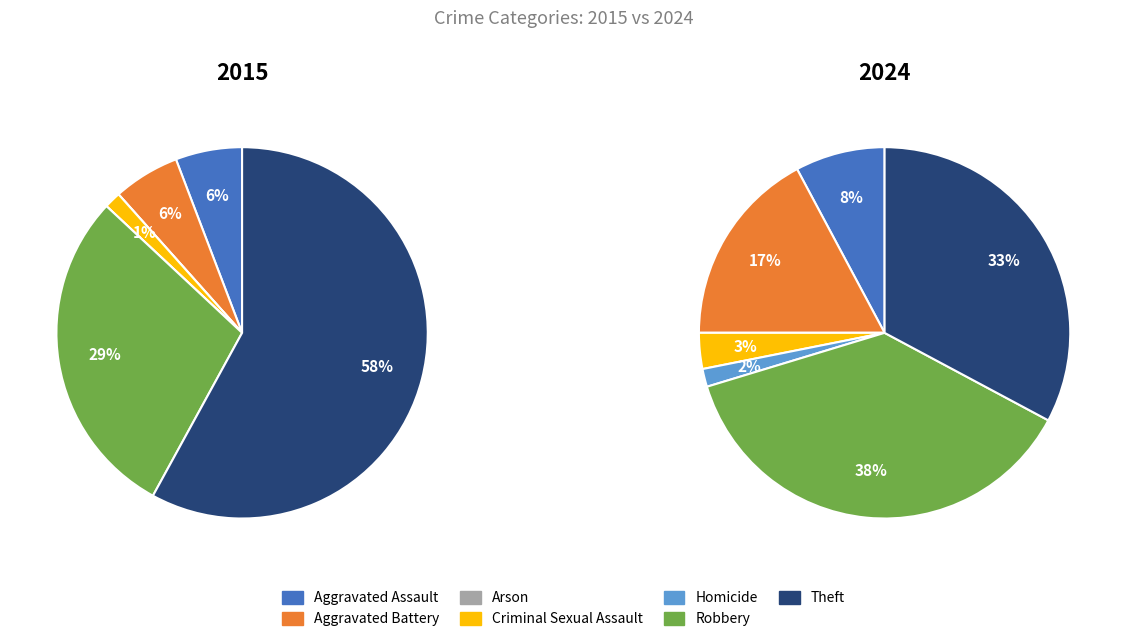

To the nearest percent, what is the average slice percentage?

14%